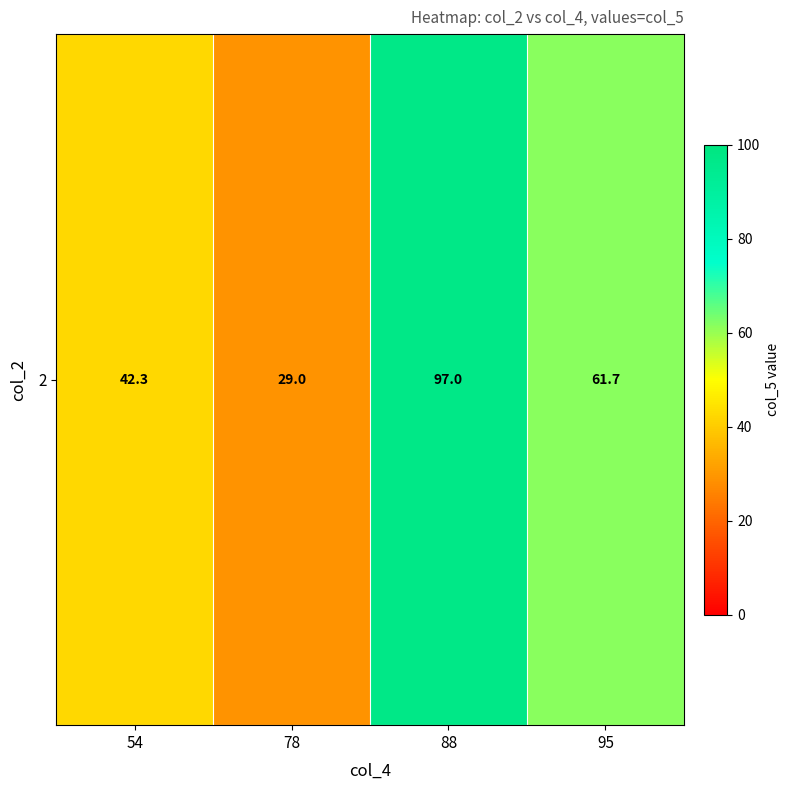

What is the approximate value at 95?

61.7